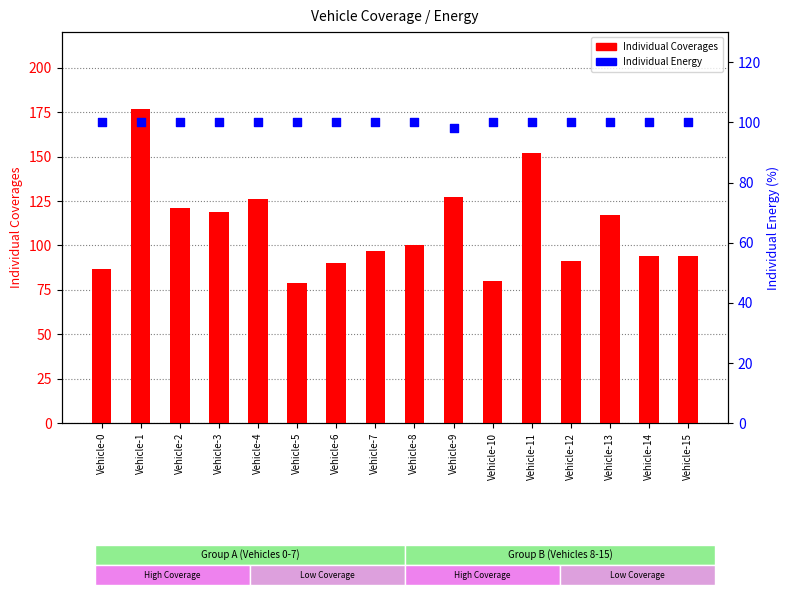

Which series reaches the minimum Y coordinate?

Individual Coverages